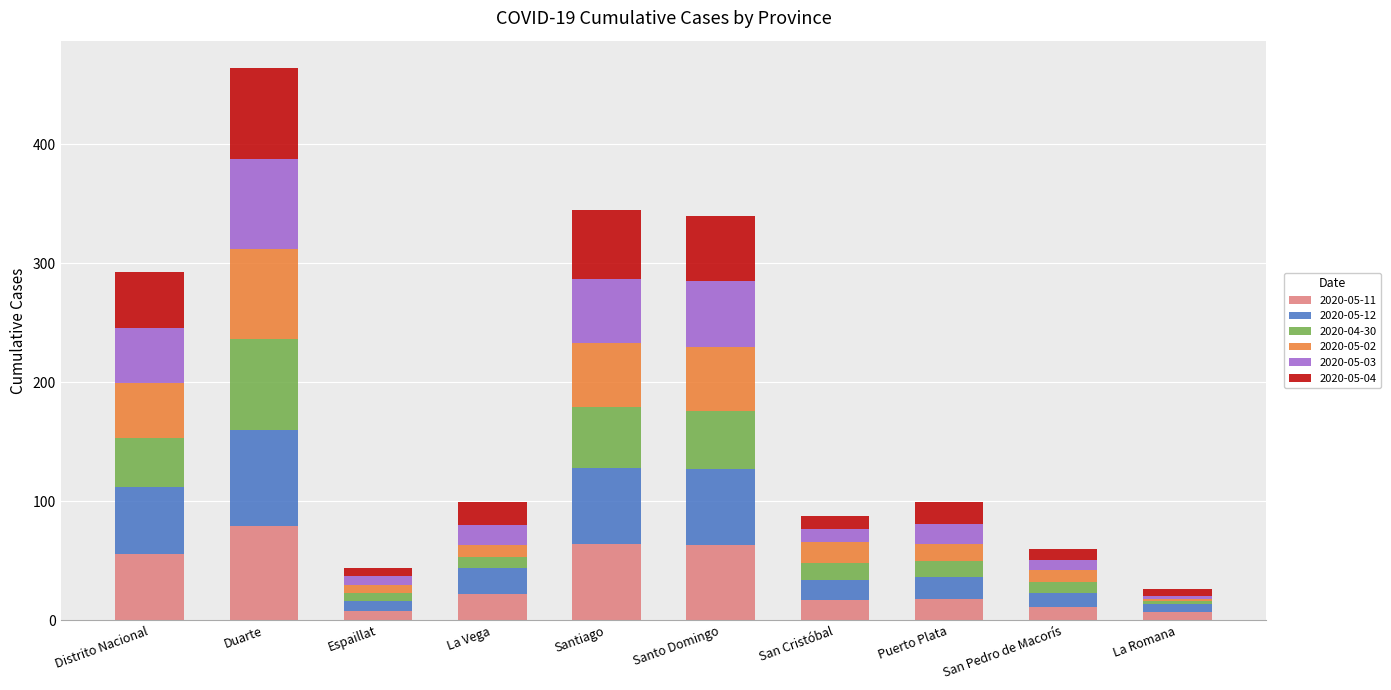

What is the maximum value for 2020-05-11?

79